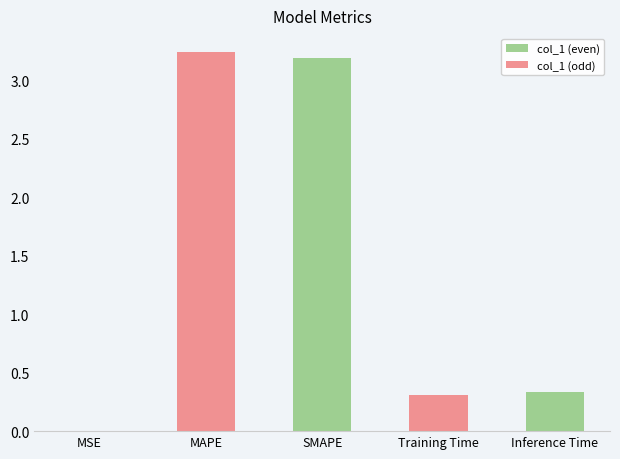

List the series in order of their peak value, highest first.

col_1 (odd), col_1 (even)